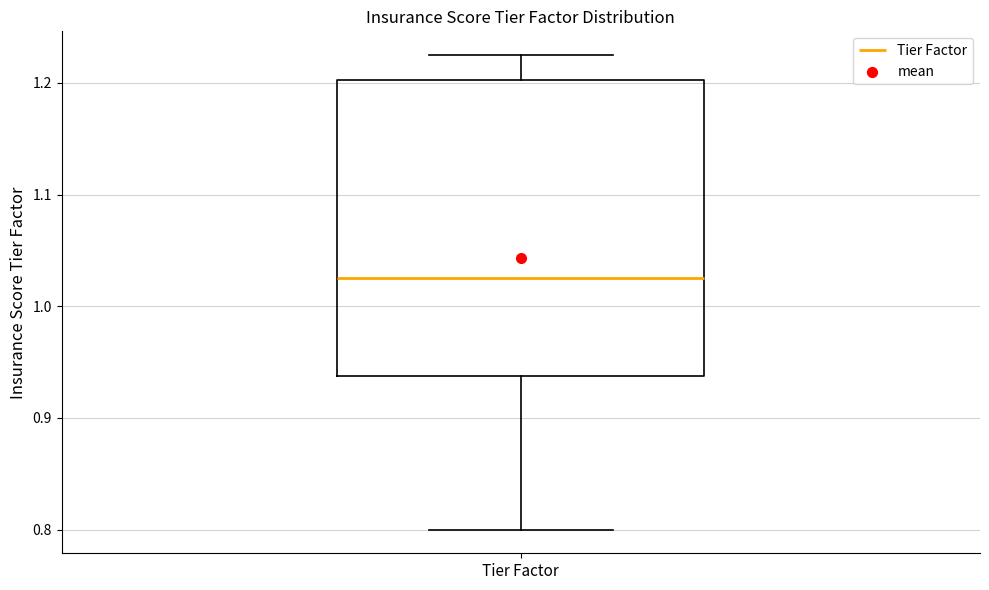

Transcribe this box plot: give where the median line is, the range the box spans, and where the two whiskers end, as read against the y-axis. The values are not printed on the chart, so give them approximately, as read against the axis.

median 1.03, box 0.94 to 1.20, whiskers 0.80 to 1.23